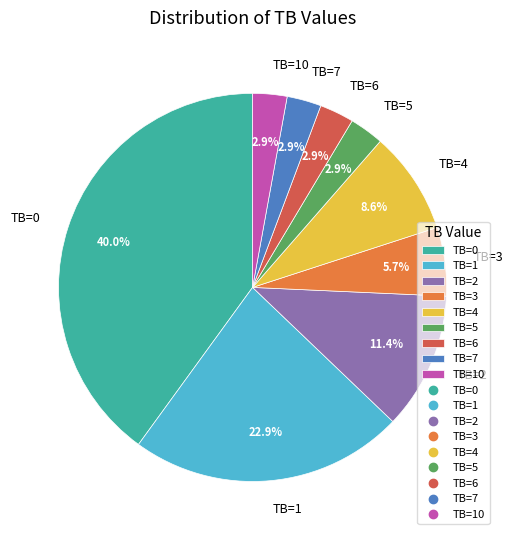

Is there a majority slice in this chart?

No